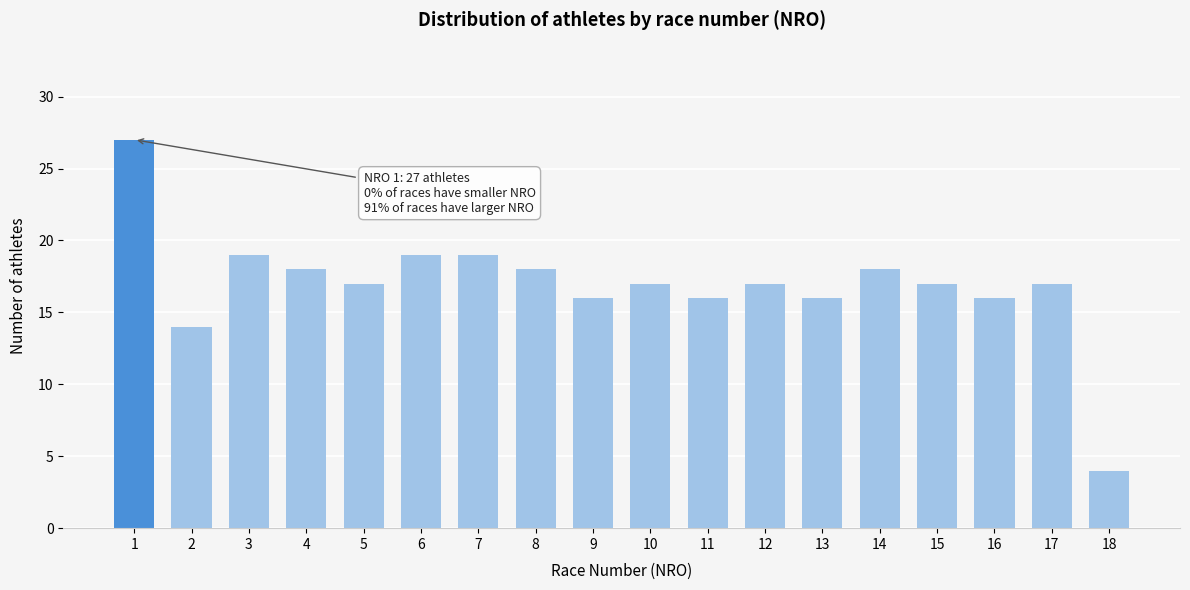

Reading left to right, list all the values displayed in this chart.

27	14	19	18	17	19	19	18	16	17	16	17	16	18	17	16	17	4